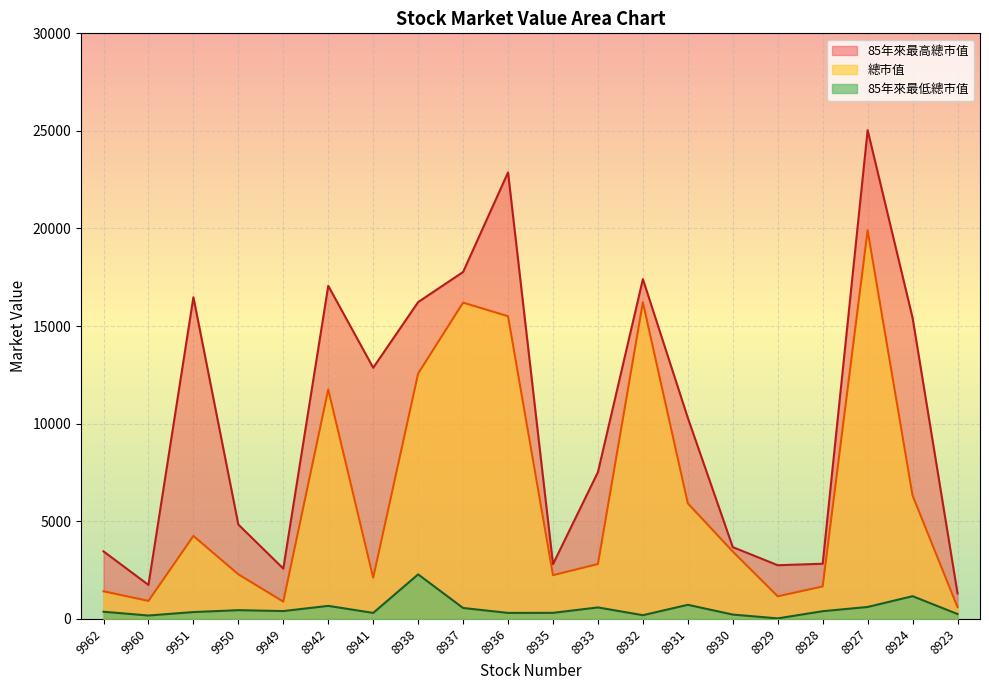

How many series are shown in this chart?

3